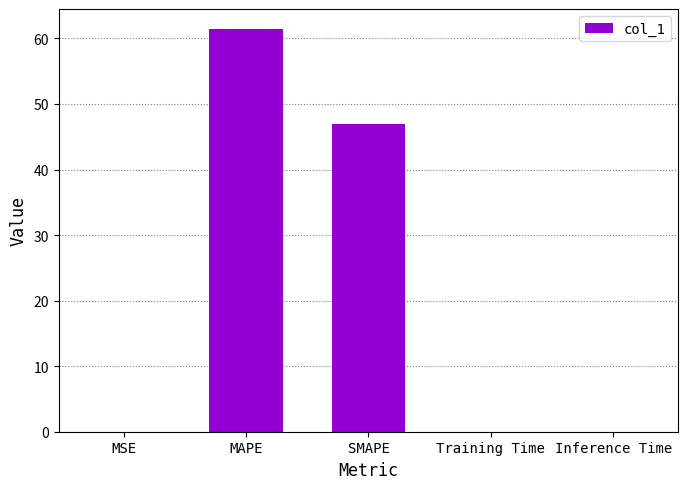

Is it true that the value at SMAPE is 65.5?

False